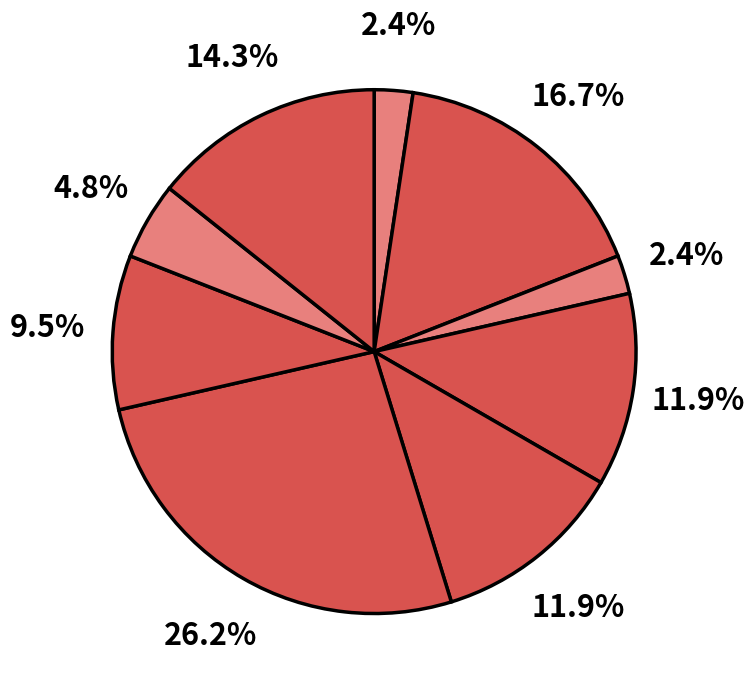

How many slices are in this pie chart?

9